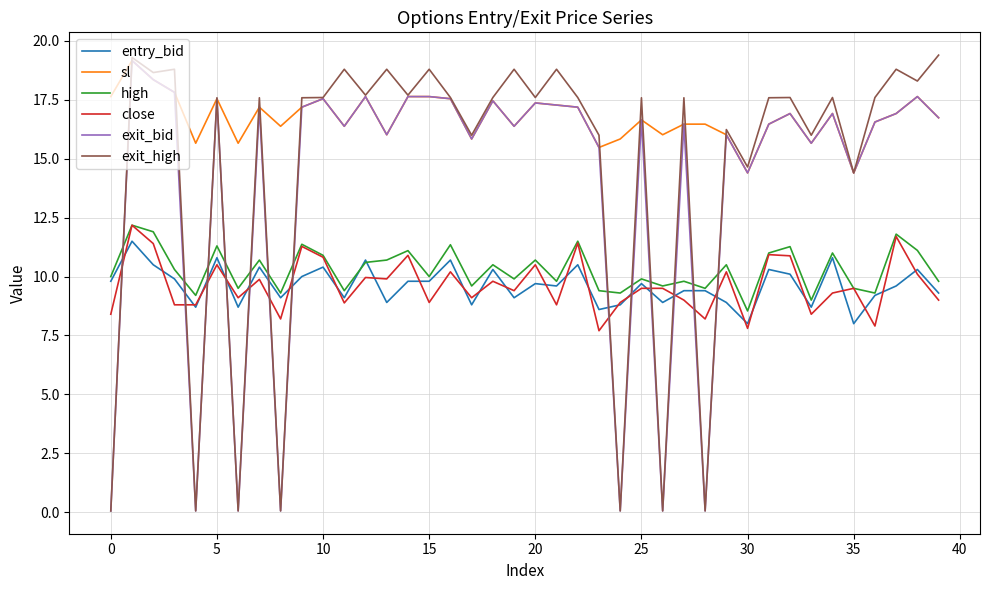

Which series has the widest spread of values?

exit_high